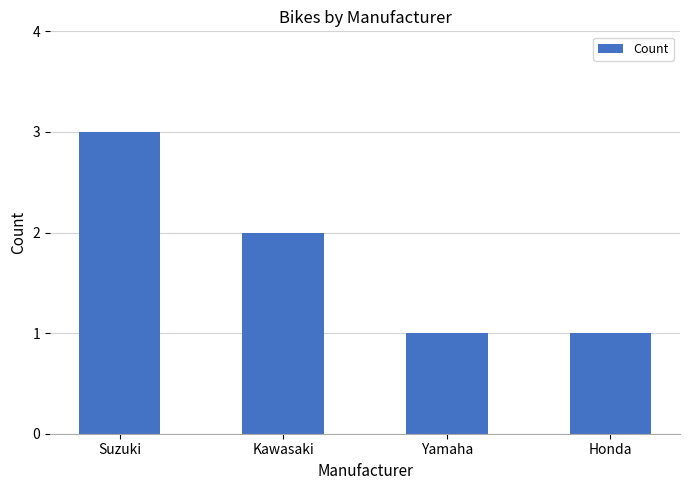

How many bars are there in total?

4